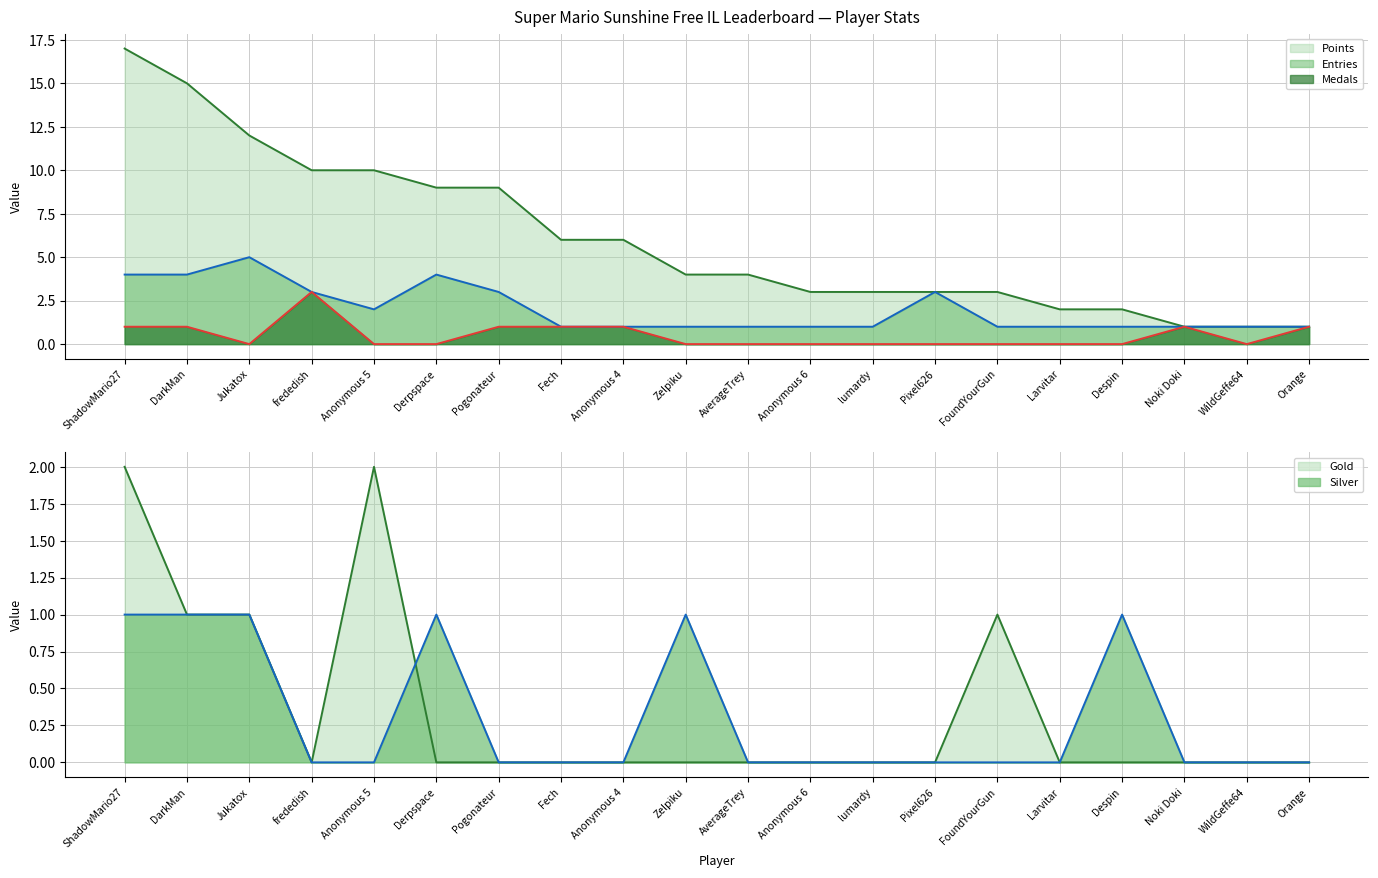

Rank the series by their maximum value, from lowest to highest.

Silver, Gold, Medals, Entries, Points